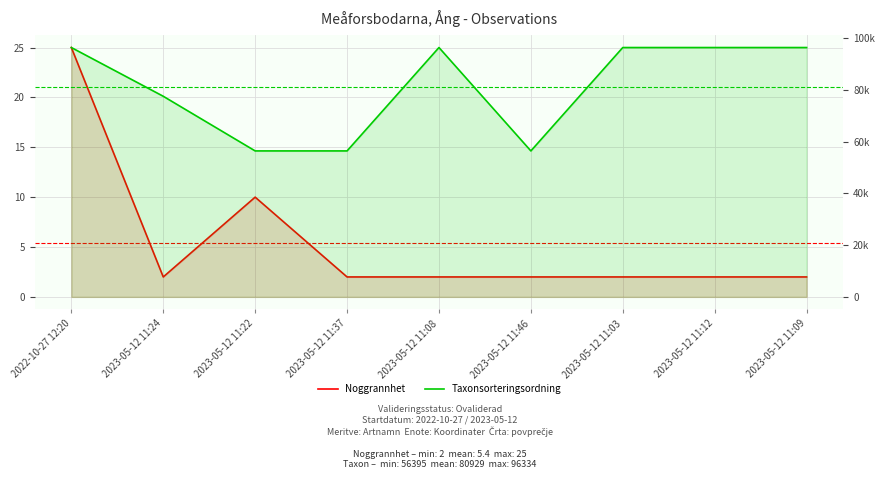

What is the label of the 1st point from the right?

2023-05-12 11:09